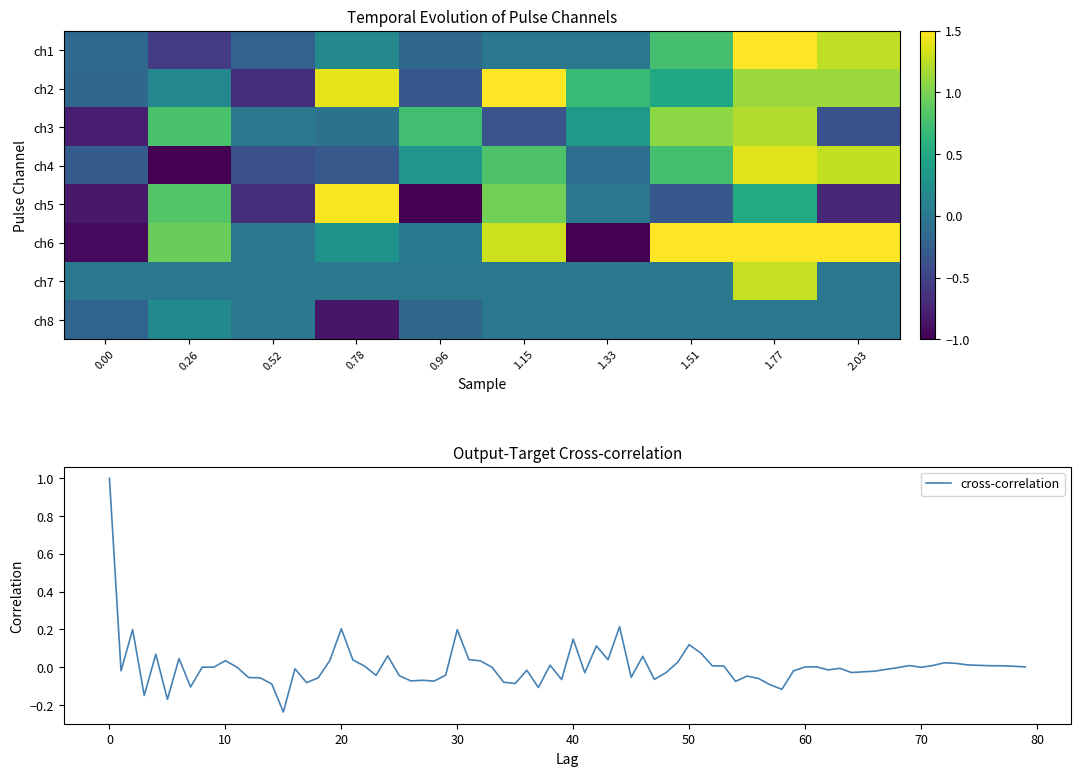

How many data points in pulse_channel_4 are above 0?

5